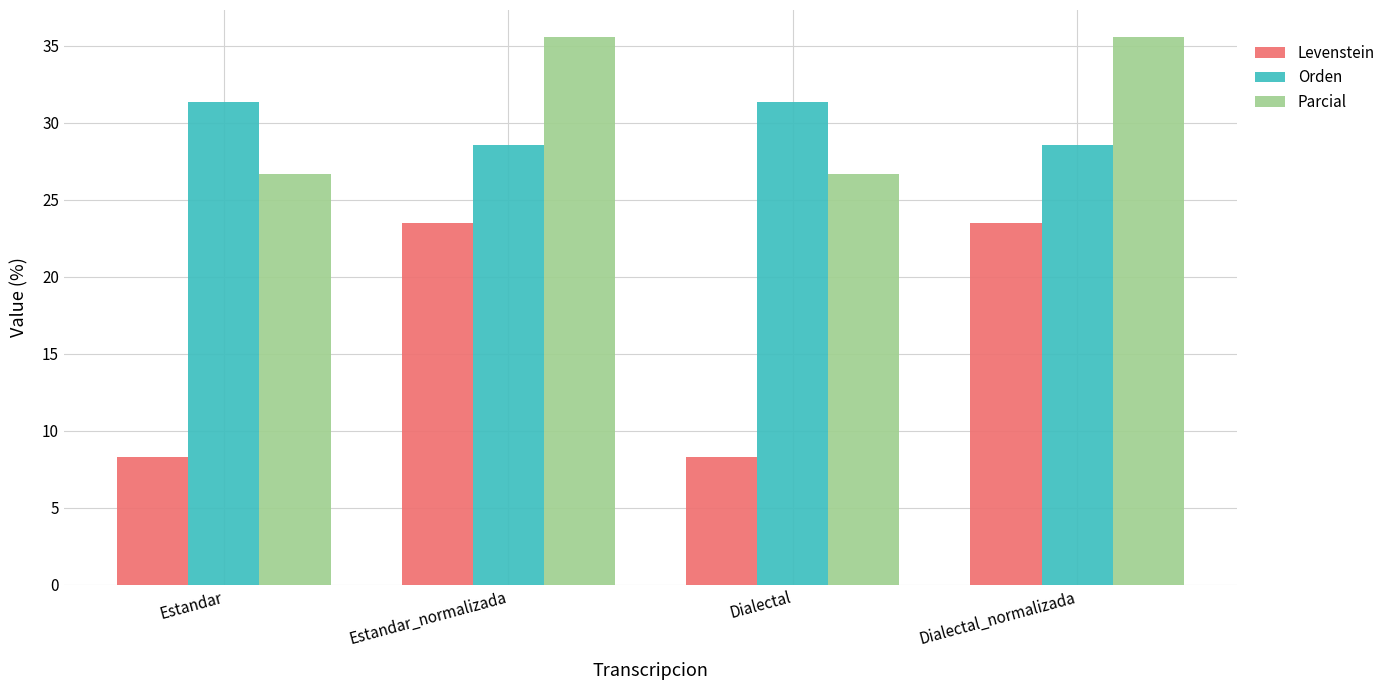

Between Estandar and Estandar_normalizada, which series saw the biggest shift?

Levenstein